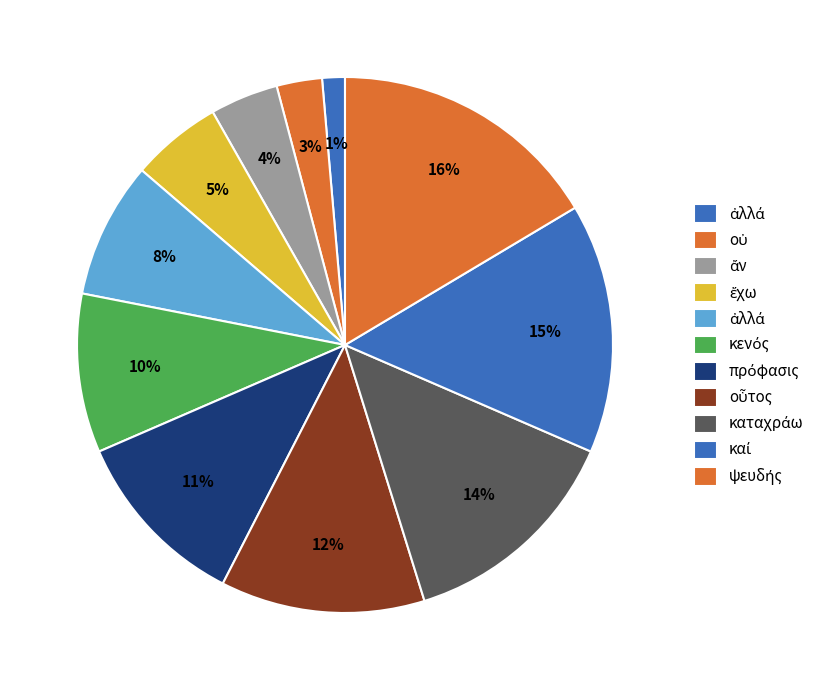

How many segments does this pie chart have?

11